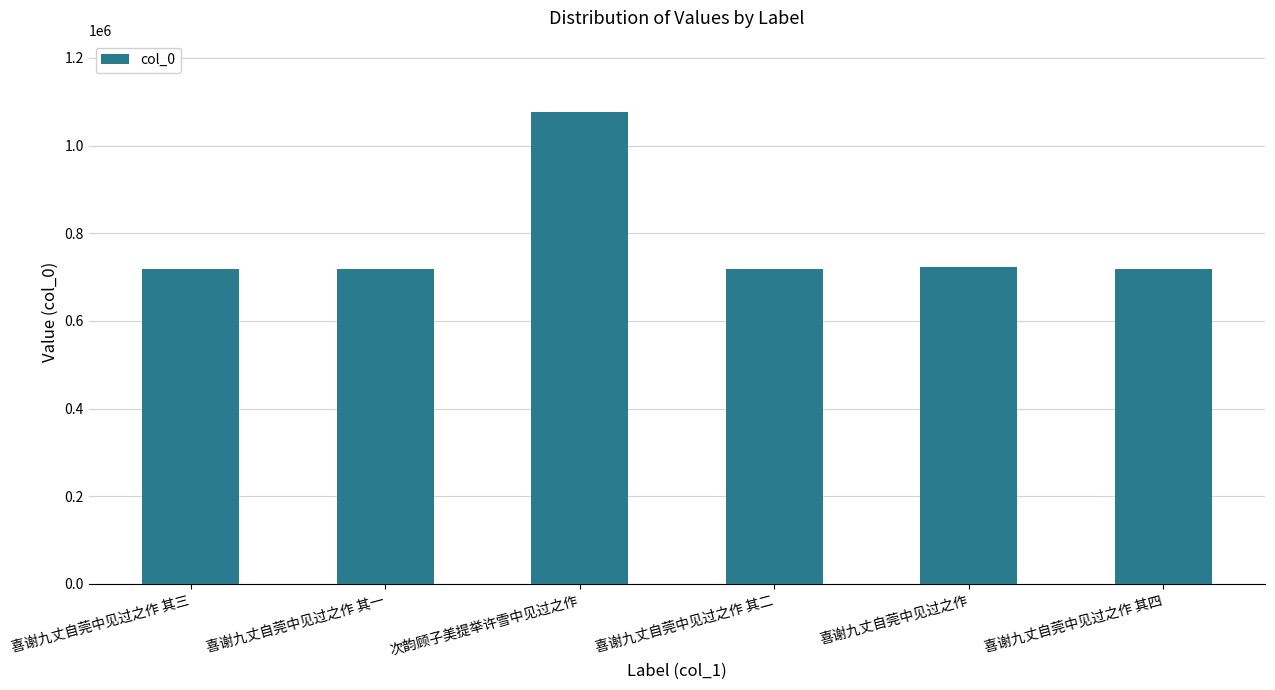

What is the ratio of the value at 喜谢九丈自莞中见过之作 其三 to the value at 喜谢九丈自莞中见过之作 其一?

1.0